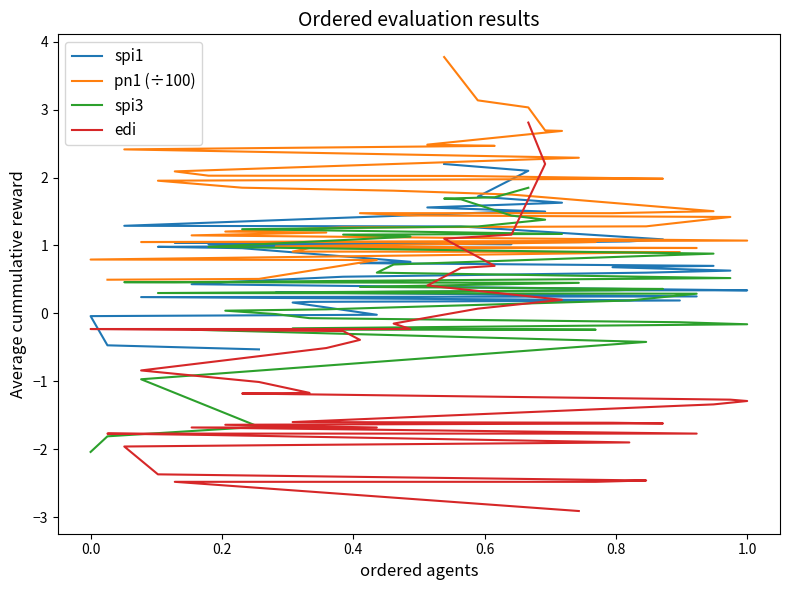

Which series has the largest total across all categories?

pn1 (÷100)